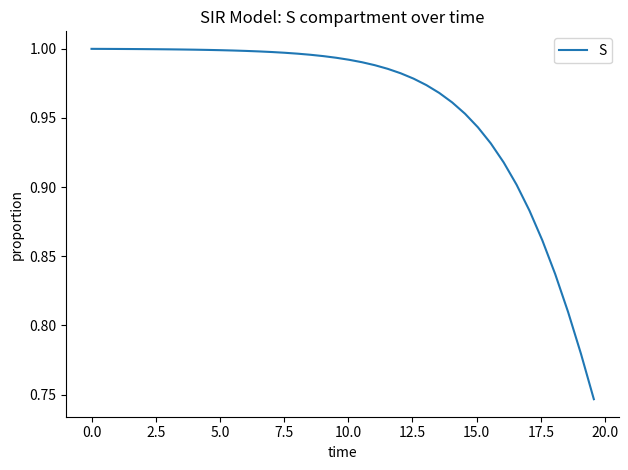

Count the number of categories in the chart.

40